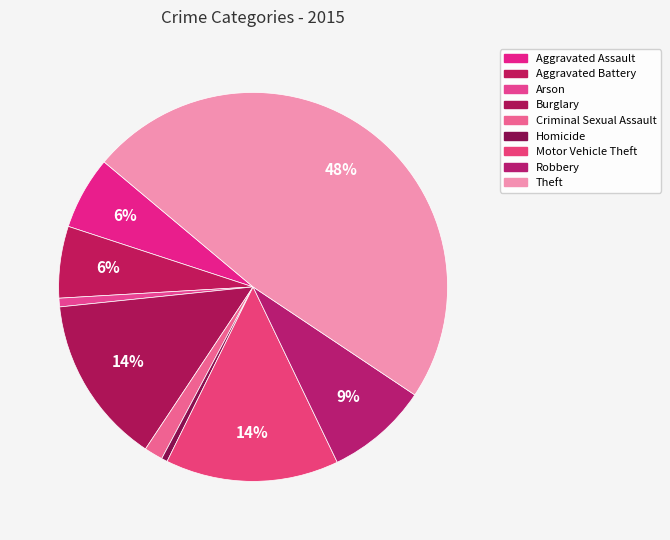

How many slices are in this pie chart?

9